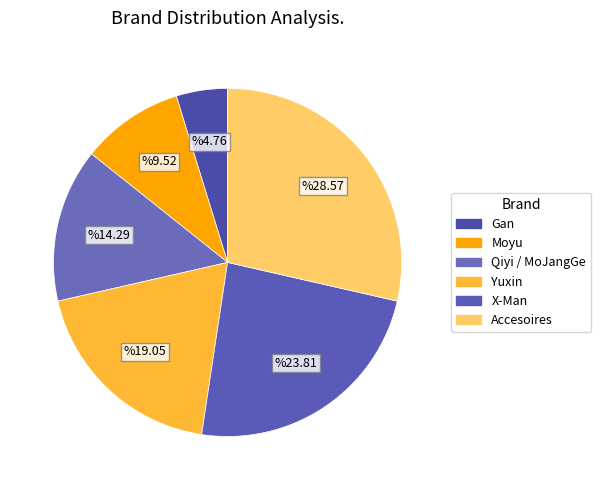

What portion of the pie excludes Accesoires?

71.4%